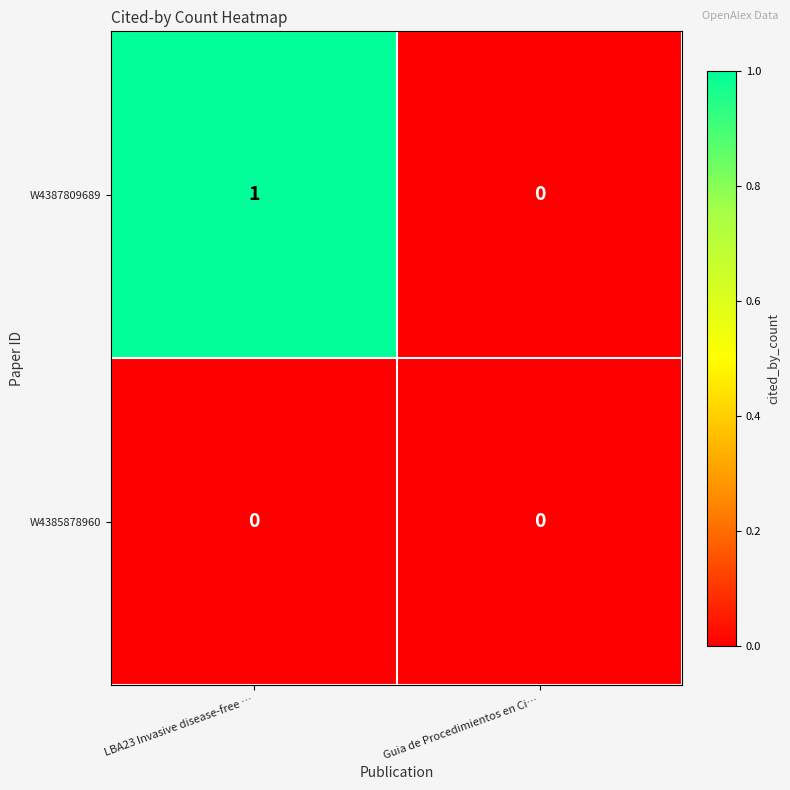

Rank the categories by W4387809689 value from lowest to highest.

Guia de Procedimientos en Ci…, LBA23 Invasive disease-free …